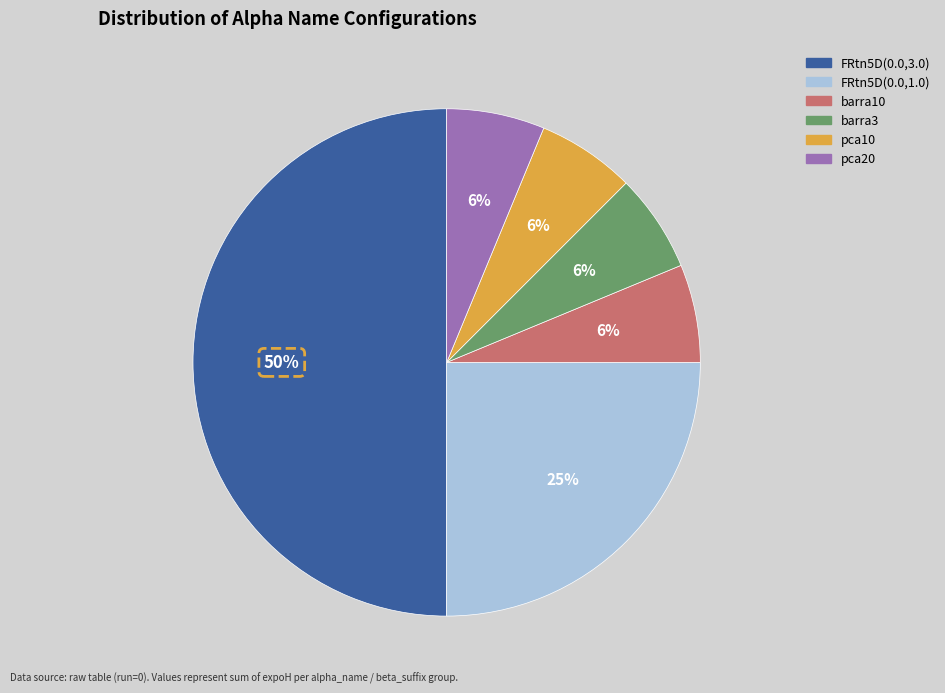

How many segments does this pie chart have?

6